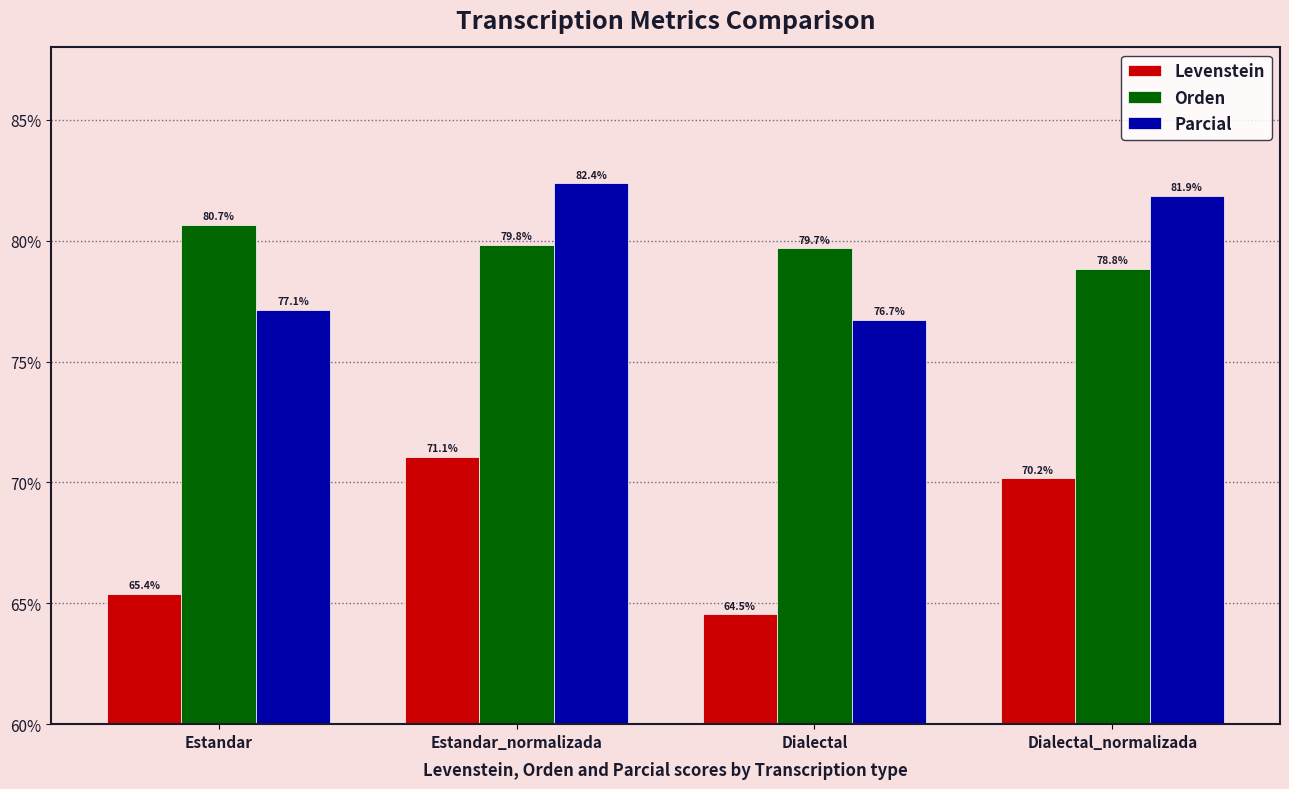

What is the value of the Levenstein bar at the 3rd from the left?

64.5